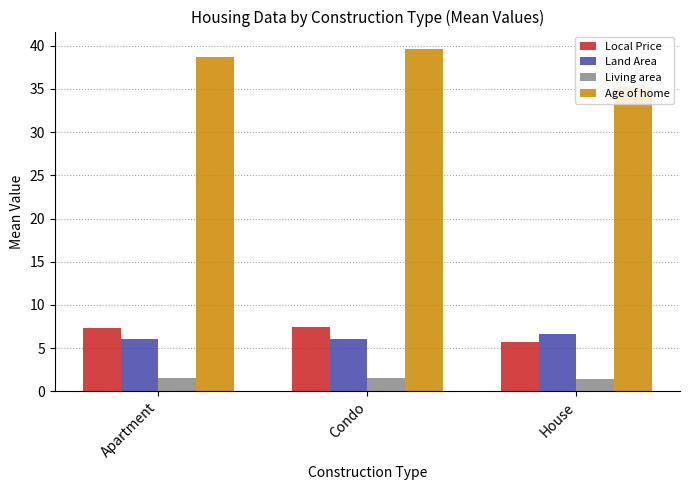

What is the difference between the highest and lowest values at Condo?

38.1